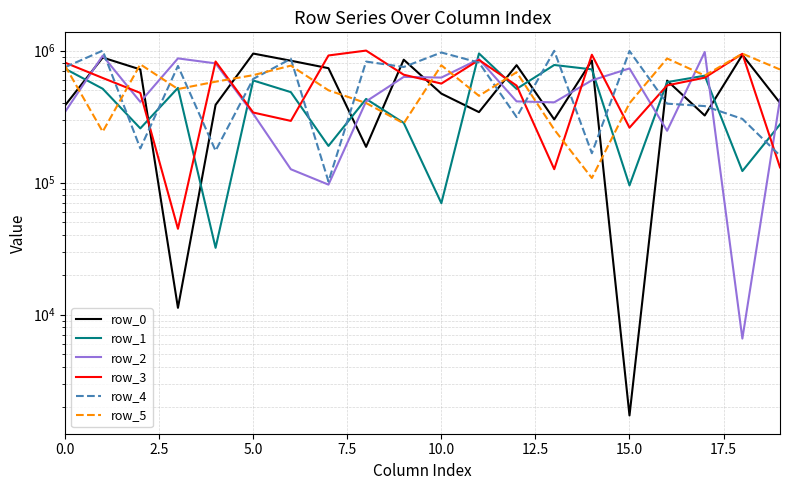

What is the average value of the row_5 series?

566880